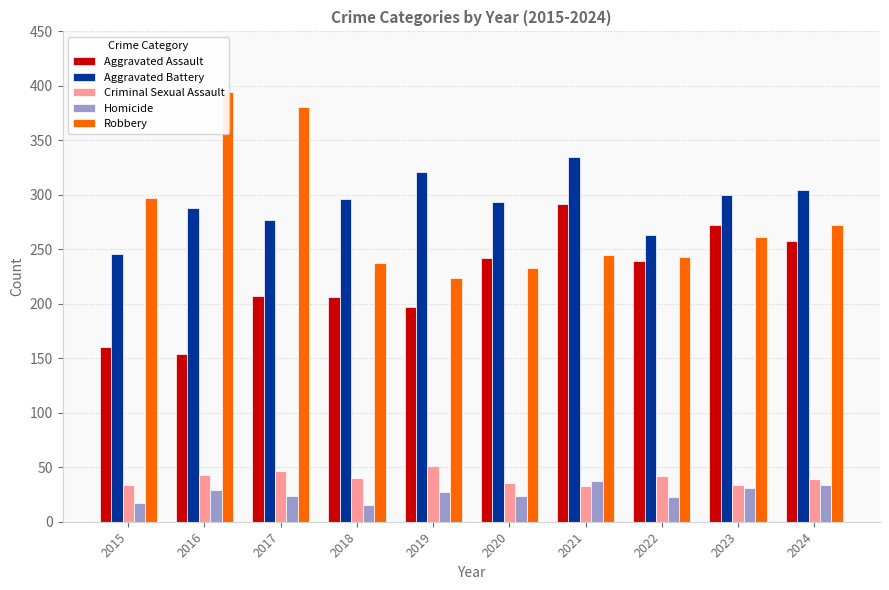

What is the highest value of the Aggravated Assault series?

292